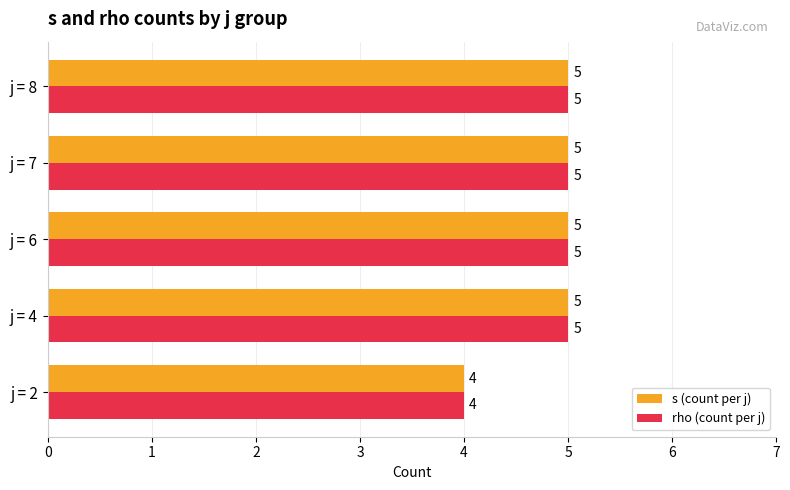

What is the sum of the s (count per j) values at j = 8 and j = 4?

10